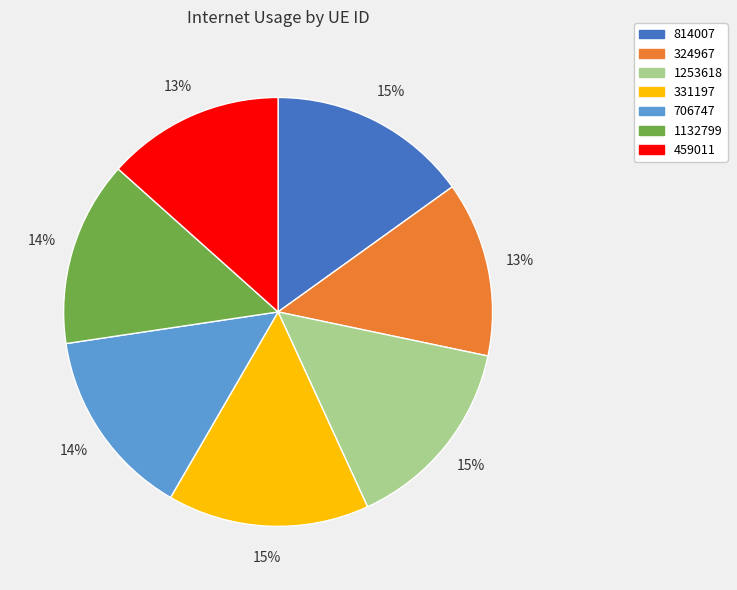

Is there a majority slice in this chart?

No